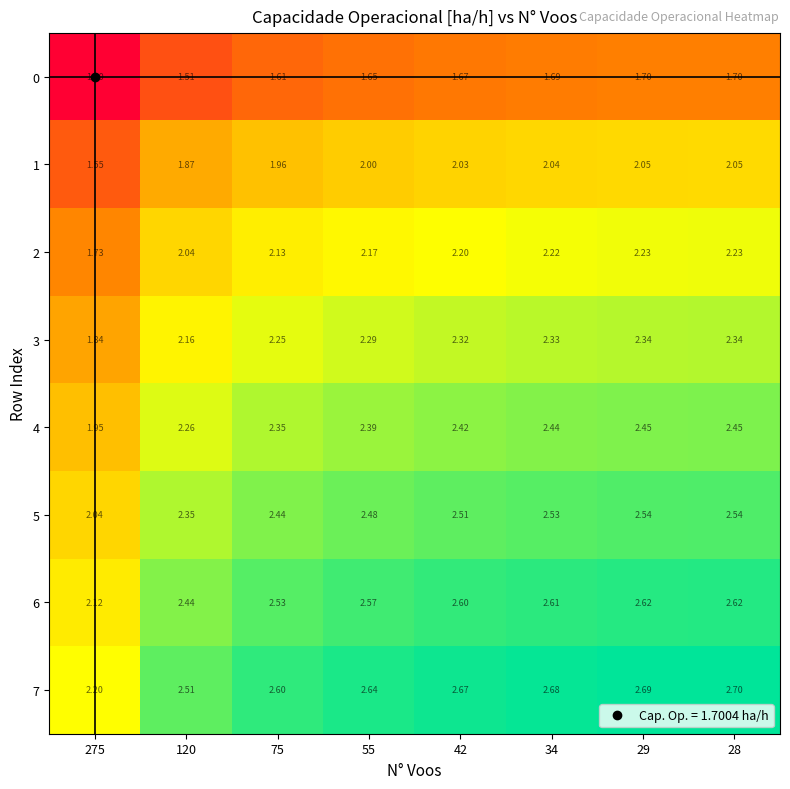

Which series changed the most between 120 and 55?

0